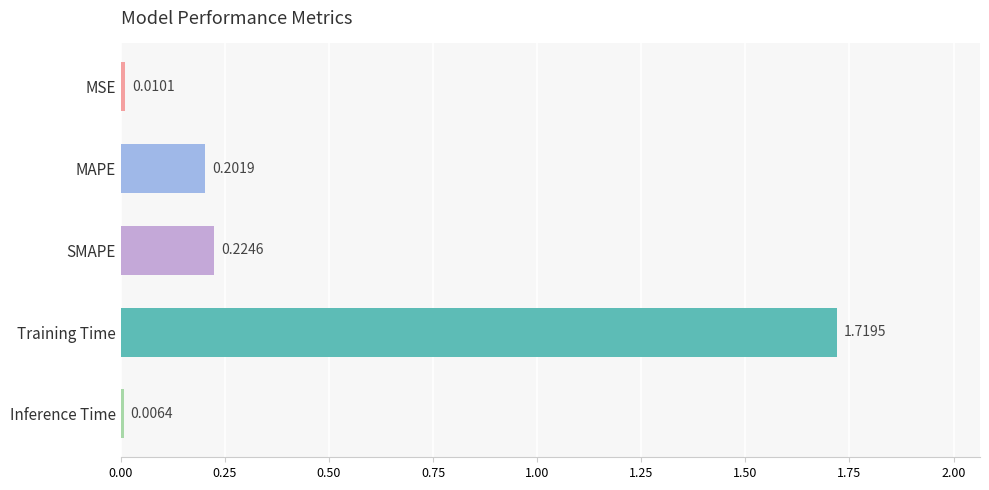

What is the label of the 1st bar from the bottom?

Inference Time